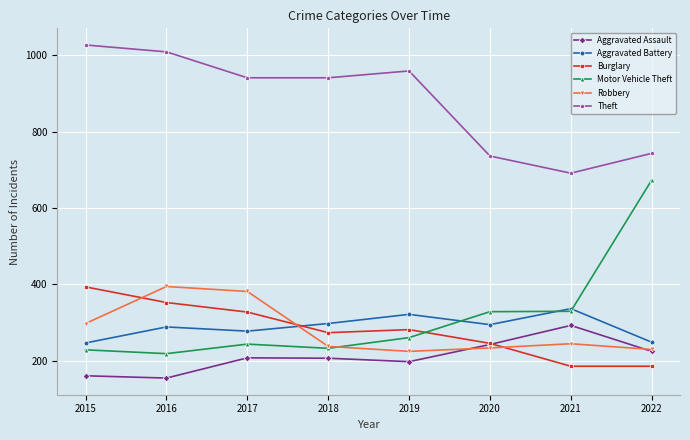

True or false: Theft has more than 2 interior local peaks.

False